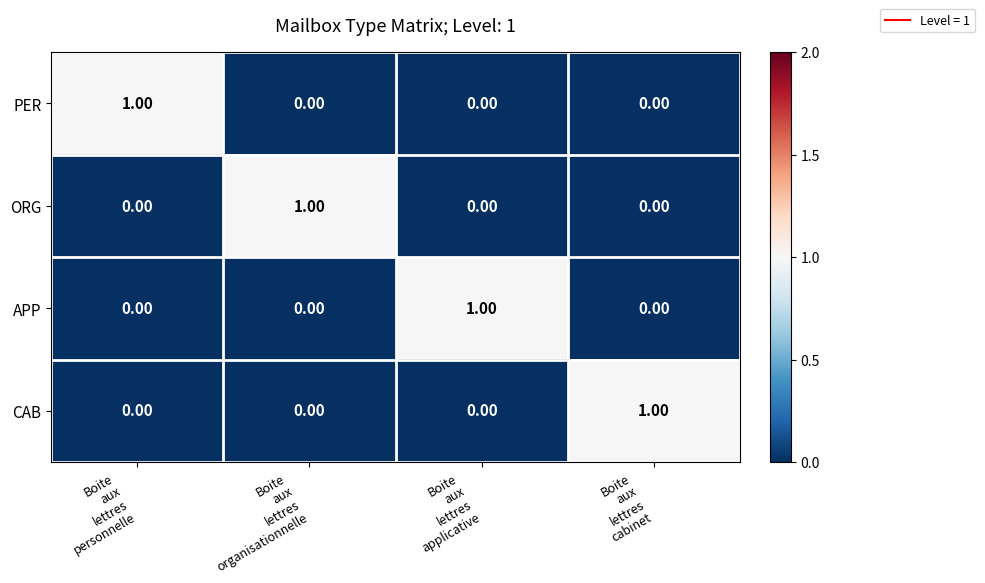

At how many categories does at least one series exceed 0?

4